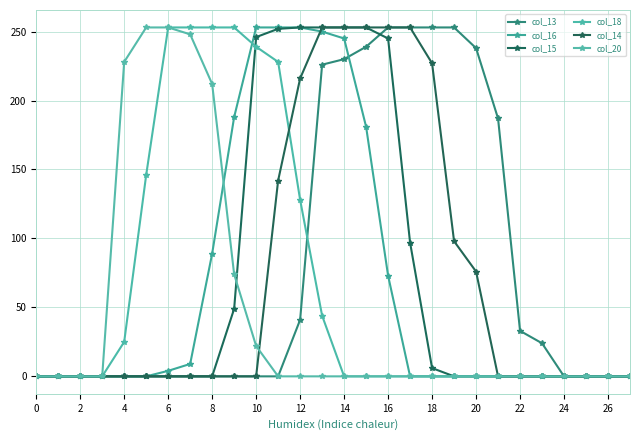

True or false: col_14 and col_15 cross at least once.

False